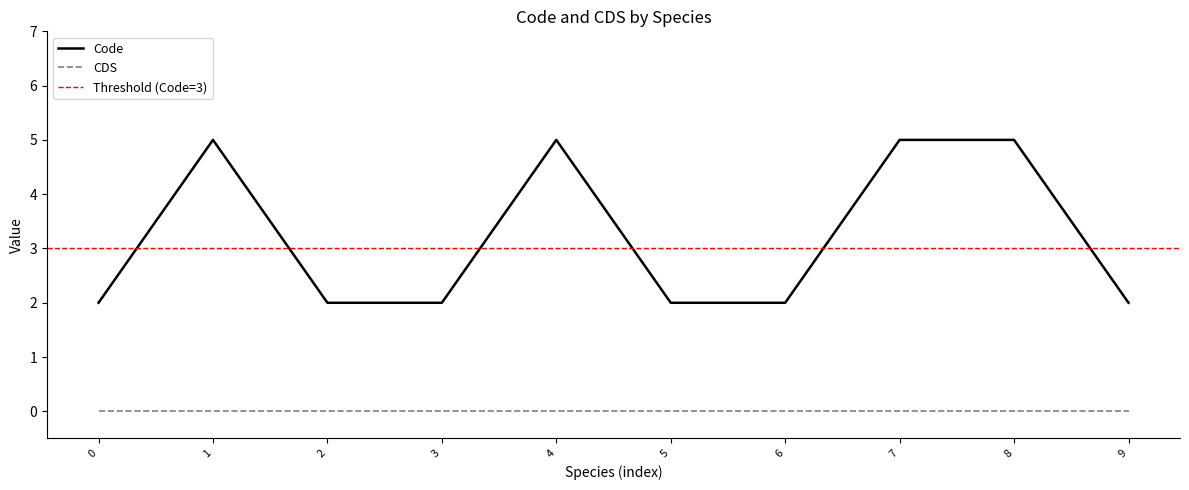

Is it true that Code equals 2 at 3?

True